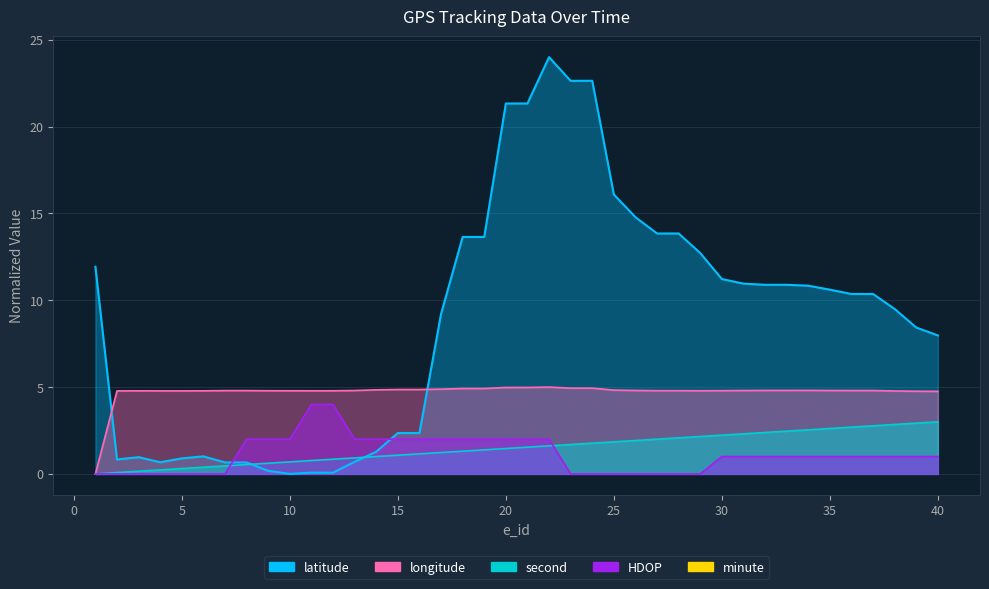

True or false: second and longitude intersect in this chart.

False